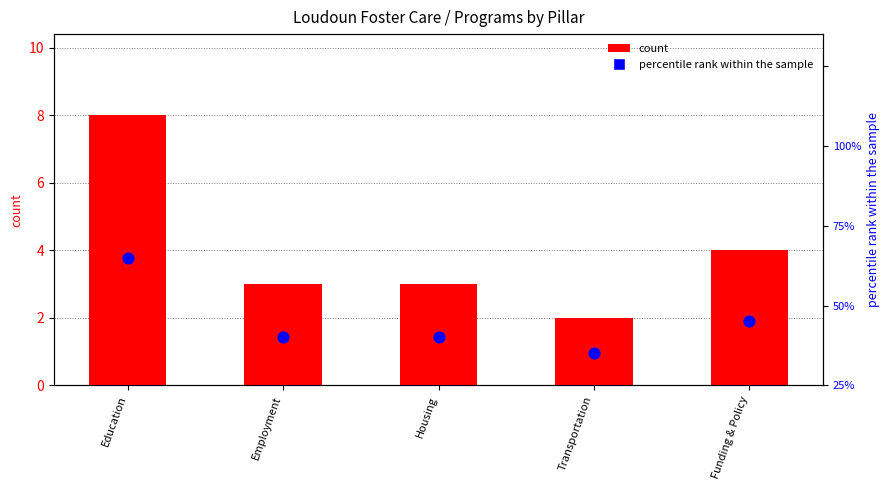

At which category is the sum across all series the highest?

Education